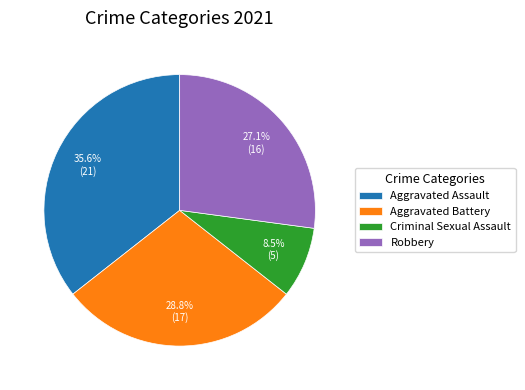

Which has a higher value, Aggravated Battery or Criminal Sexual Assault?

Aggravated Battery